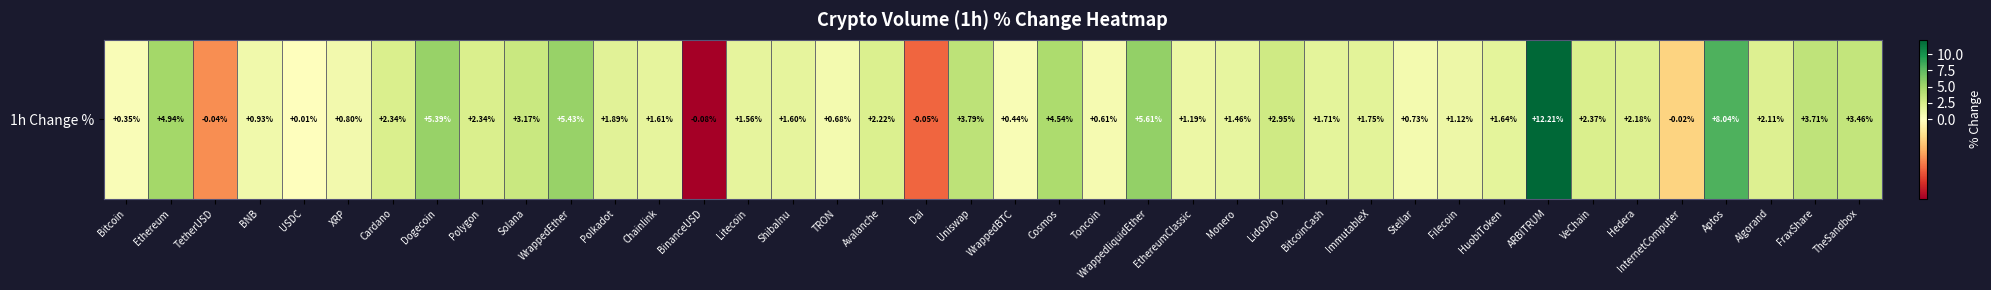

Between ARBITRUM and ShibaInu, which is larger?

ARBITRUM